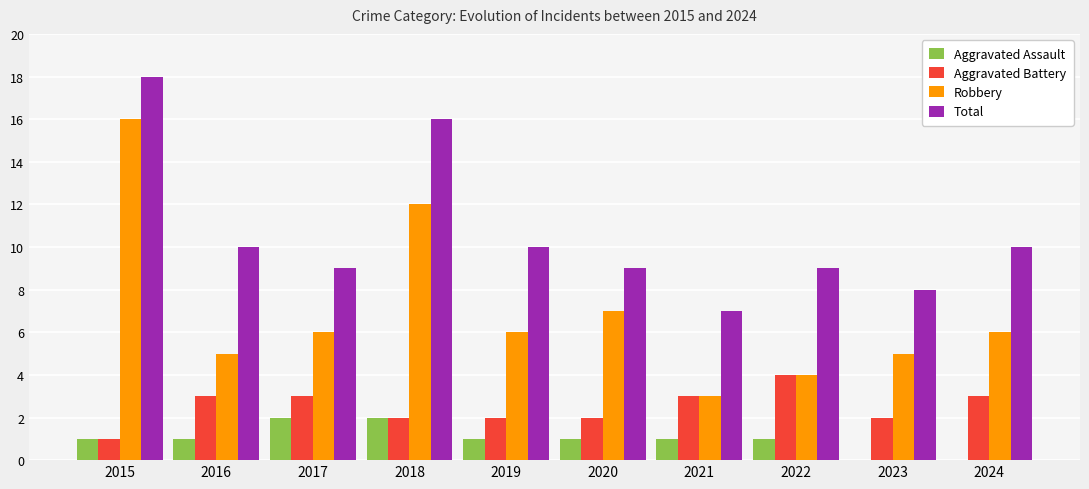

Reading right to left, transcribe all the data shown in this chart.

Aggravated Assault: 2024=0	2023=0	2022=1	2021=1	2020=1	2019=1	2018=2	2017=2	2016=1	2015=1
Aggravated Battery: 2024=3	2023=2	2022=4	2021=3	2020=2	2019=2	2018=2	2017=3	2016=3	2015=1
Robbery: 2024=6	2023=5	2022=4	2021=3	2020=7	2019=6	2018=12	2017=6	2016=5	2015=16
Total: 2024=10	2023=8	2022=9	2021=7	2020=9	2019=10	2018=16	2017=9	2016=10	2015=18